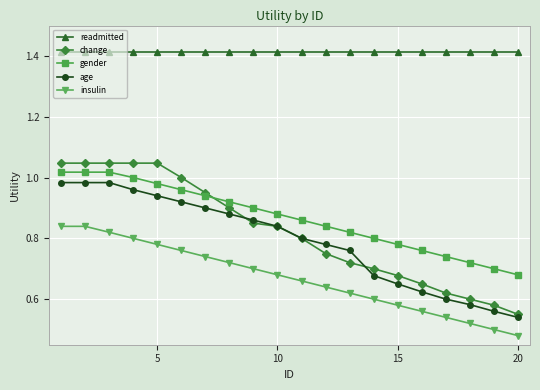

Which series has the largest range (max minus min)?

change